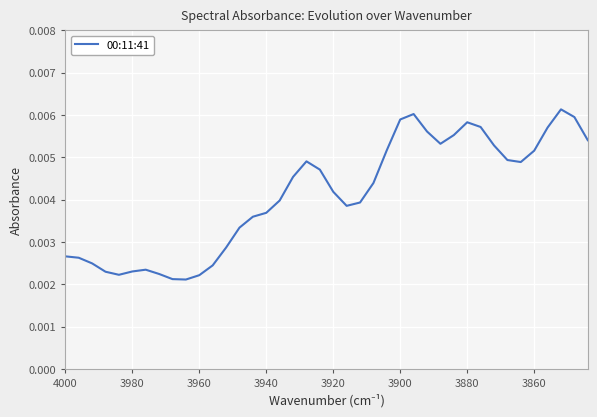

Is it true that the value at 11 is 0.0?

False